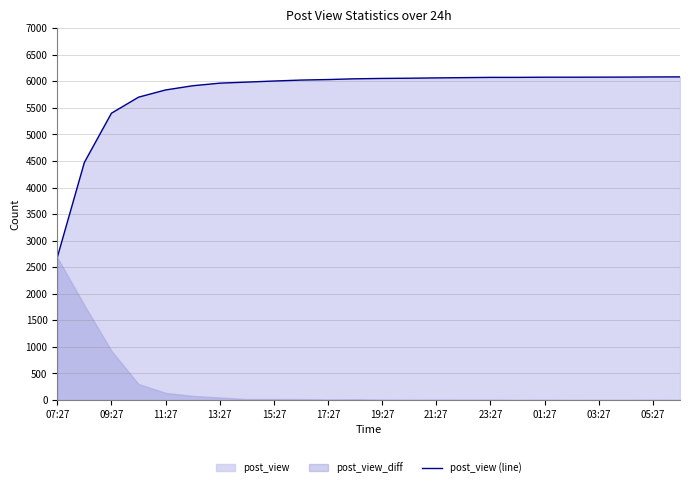

The value of post_view (line) at 11:27 is 5838. True or false?

True